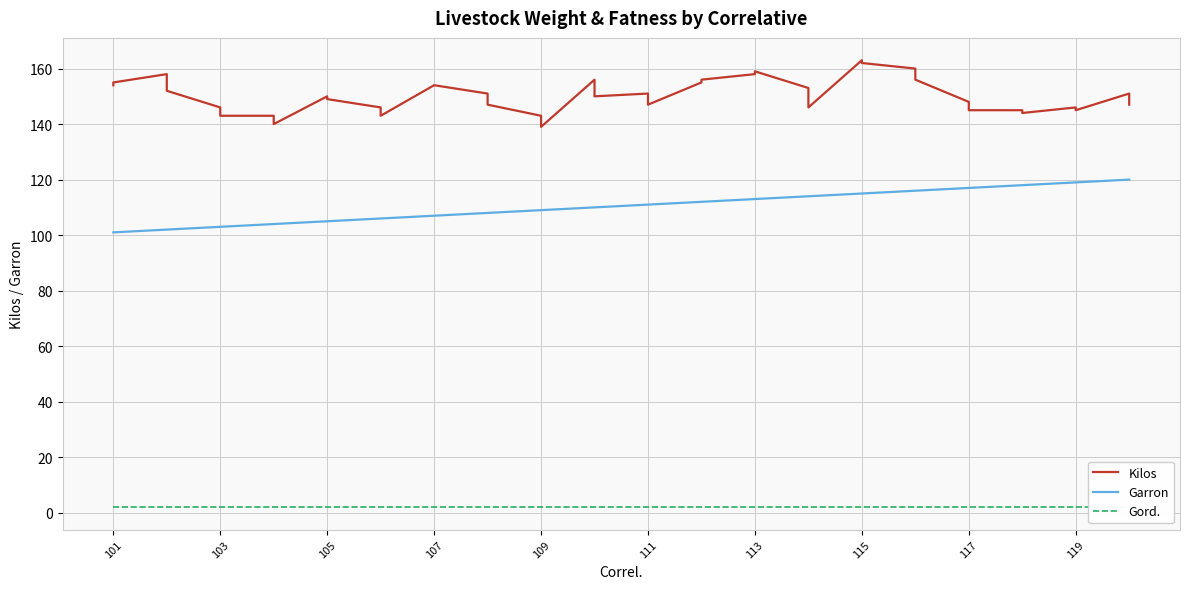

How many lines are shown in the chart?

3